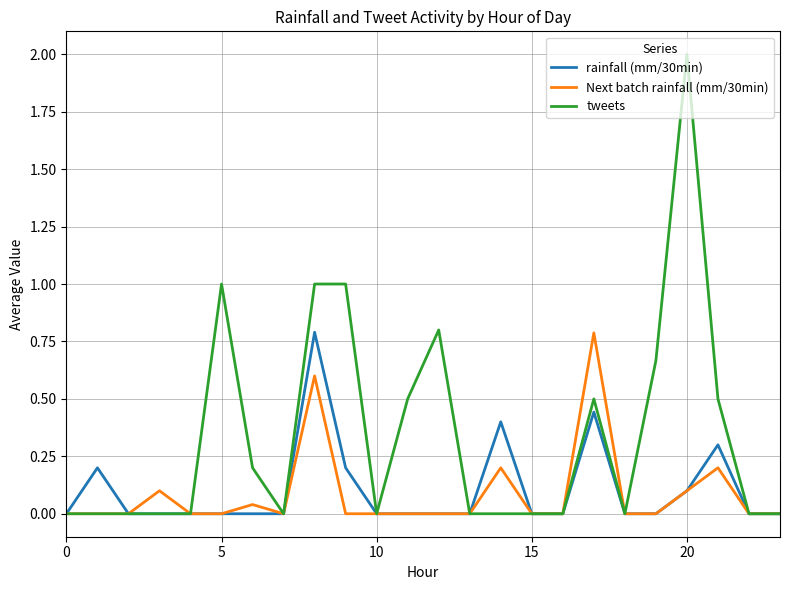

Which series has the widest spread of values?

tweets